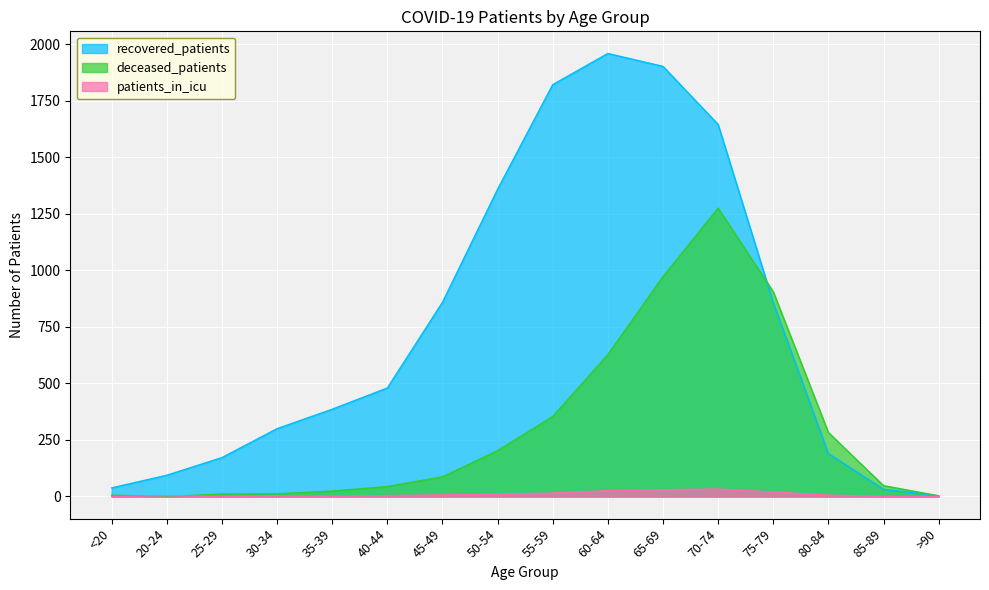

What is the greatest value displayed?

1960